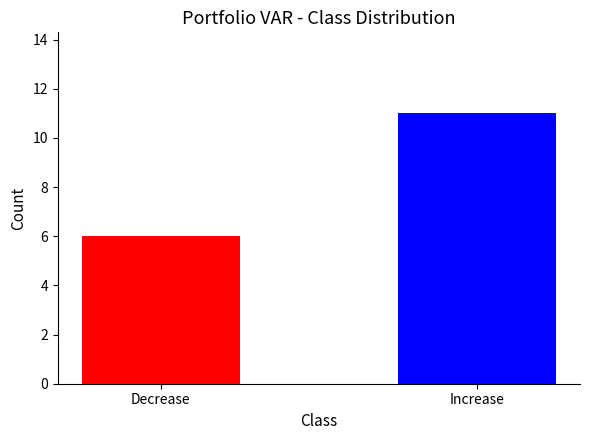

What is the difference between the values at Decrease and Increase?

5